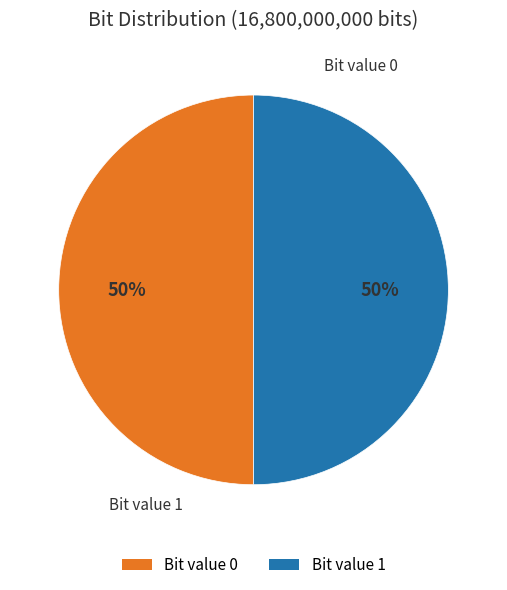

The Bit value 0 slice represents 50% of the pie. True or false?

True